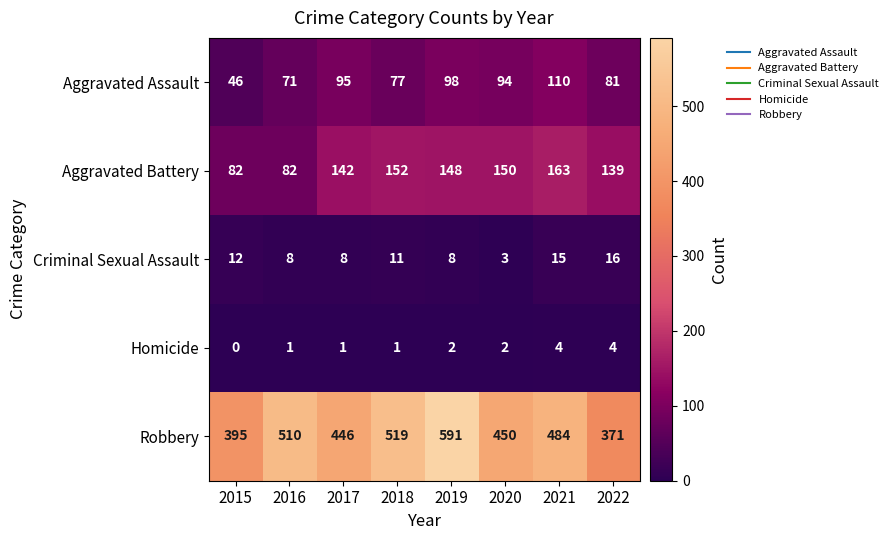

True or false: Homicide has a value of 0 at 2018.

False